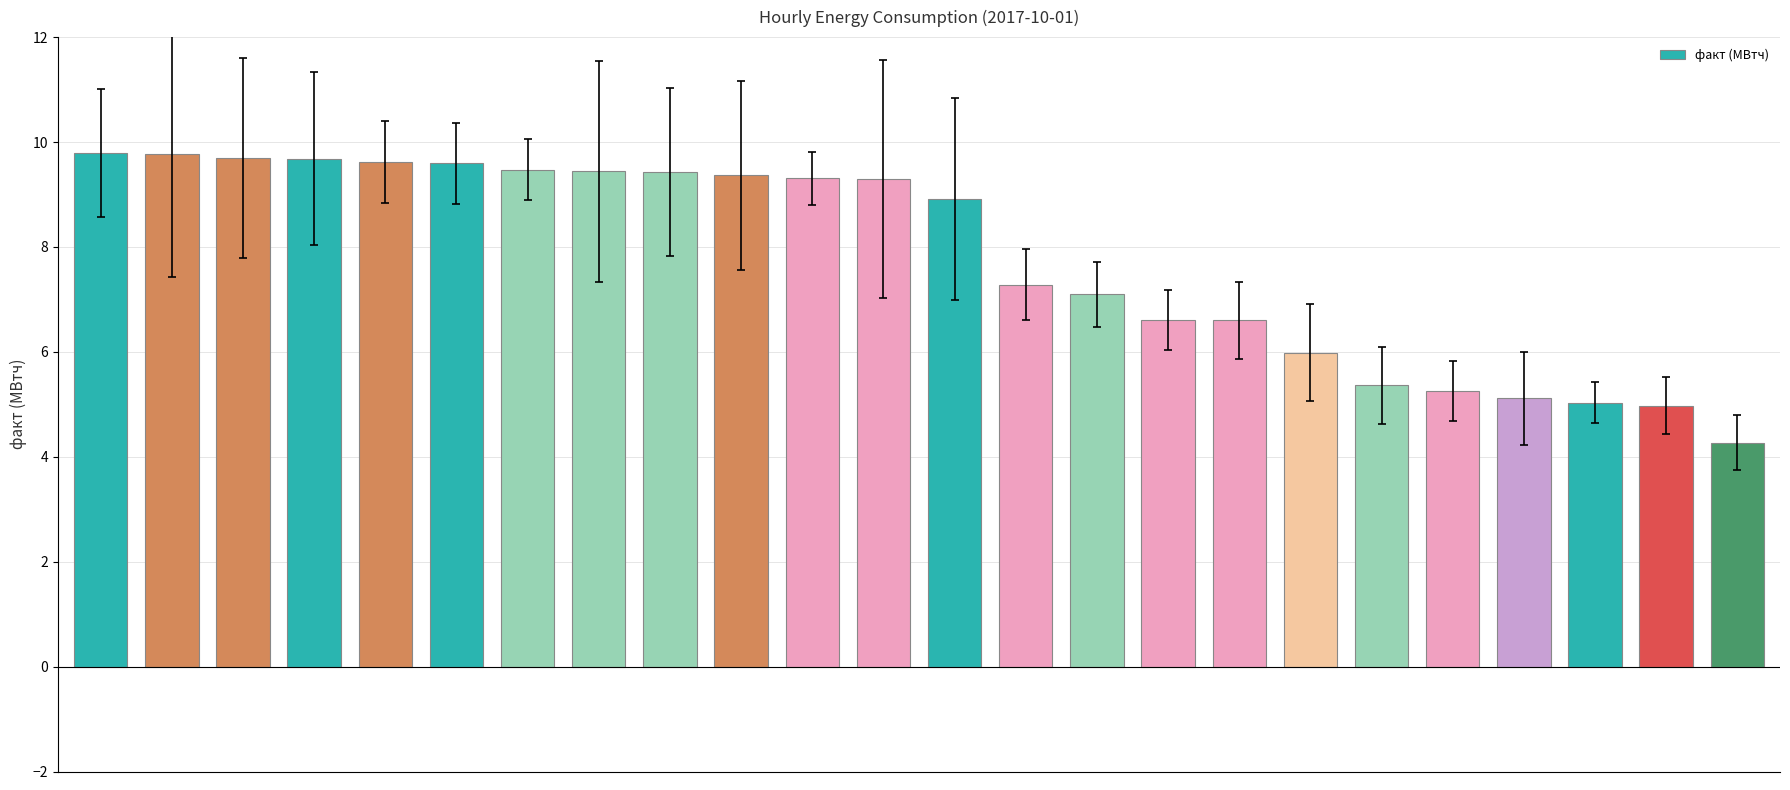

What is the greatest value displayed?

9.8